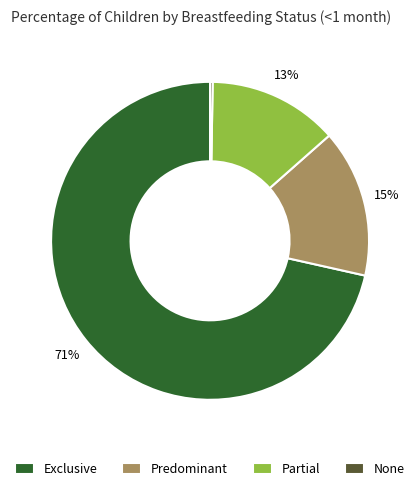

True or false: Partial accounts for 8% of the total.

False